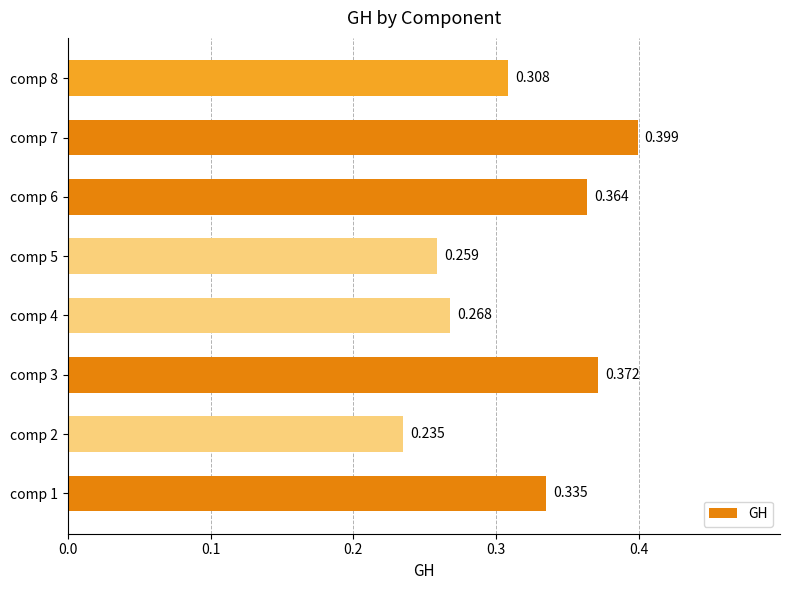

How many values are between 0 and 1?

8